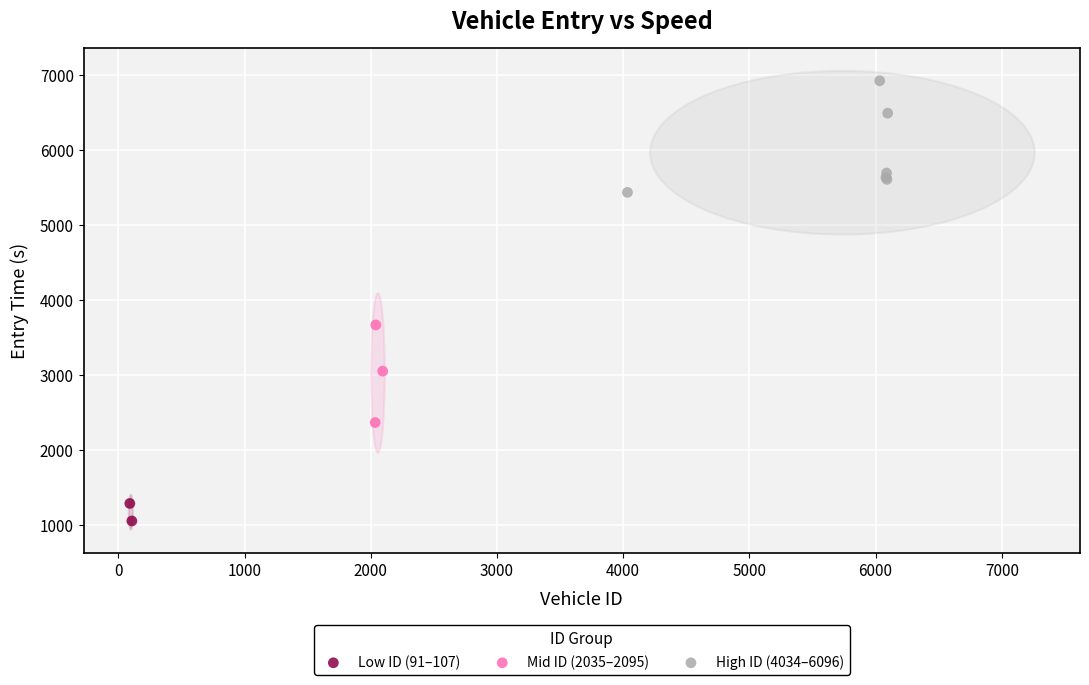

Which series has the widest spread of Y values?

High ID (4034–6096)